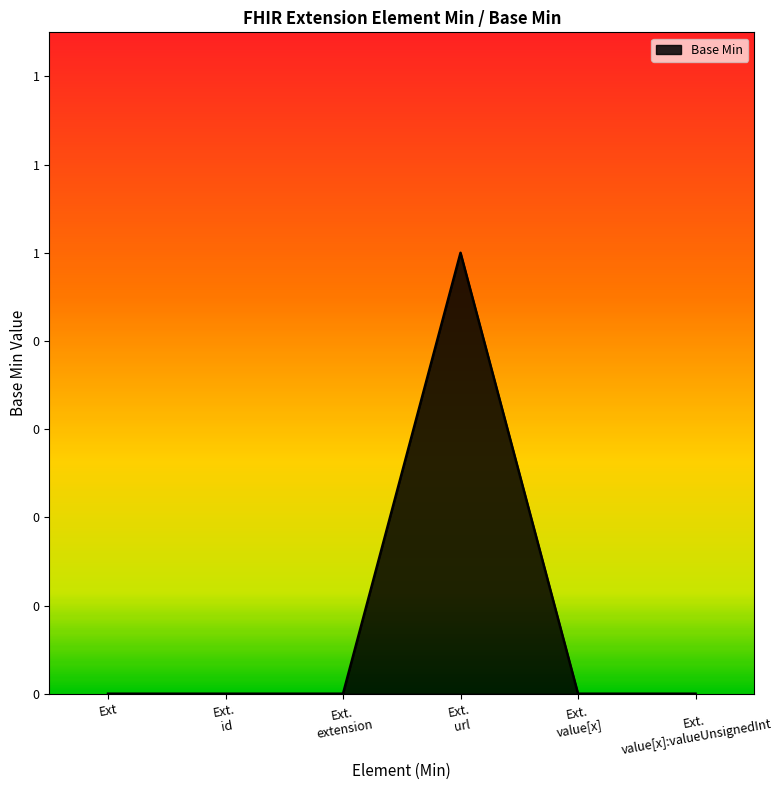

Reading left to right, list all the values displayed in this chart.

Ext=0	Ext.
id=0	Ext.
extension=0	Ext.
url=1	Ext.
value[x]=0	Ext.
value[x]:valueUnsignedInt=0